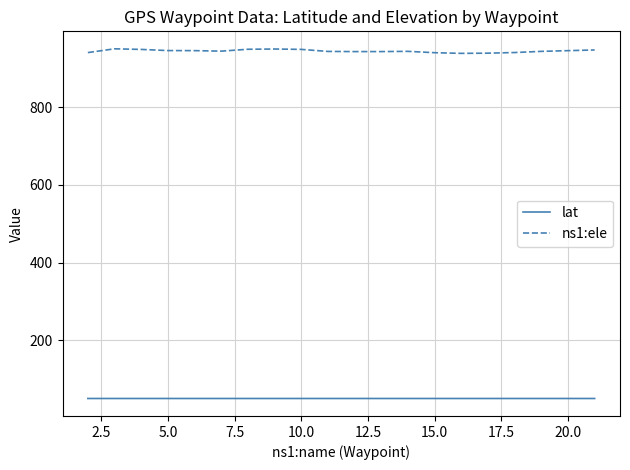

Which series has the largest total across all categories?

ns1:ele